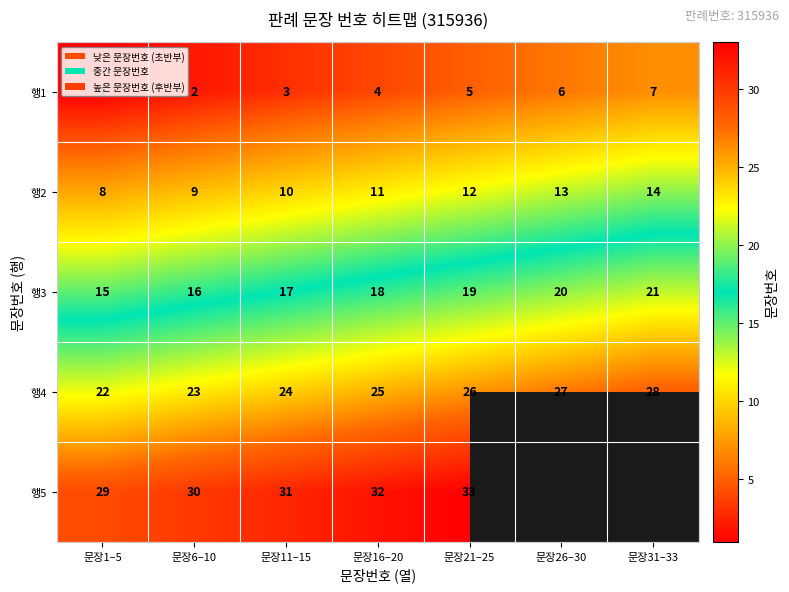

What is the difference between the highest and lowest values at 문장16–20?

28